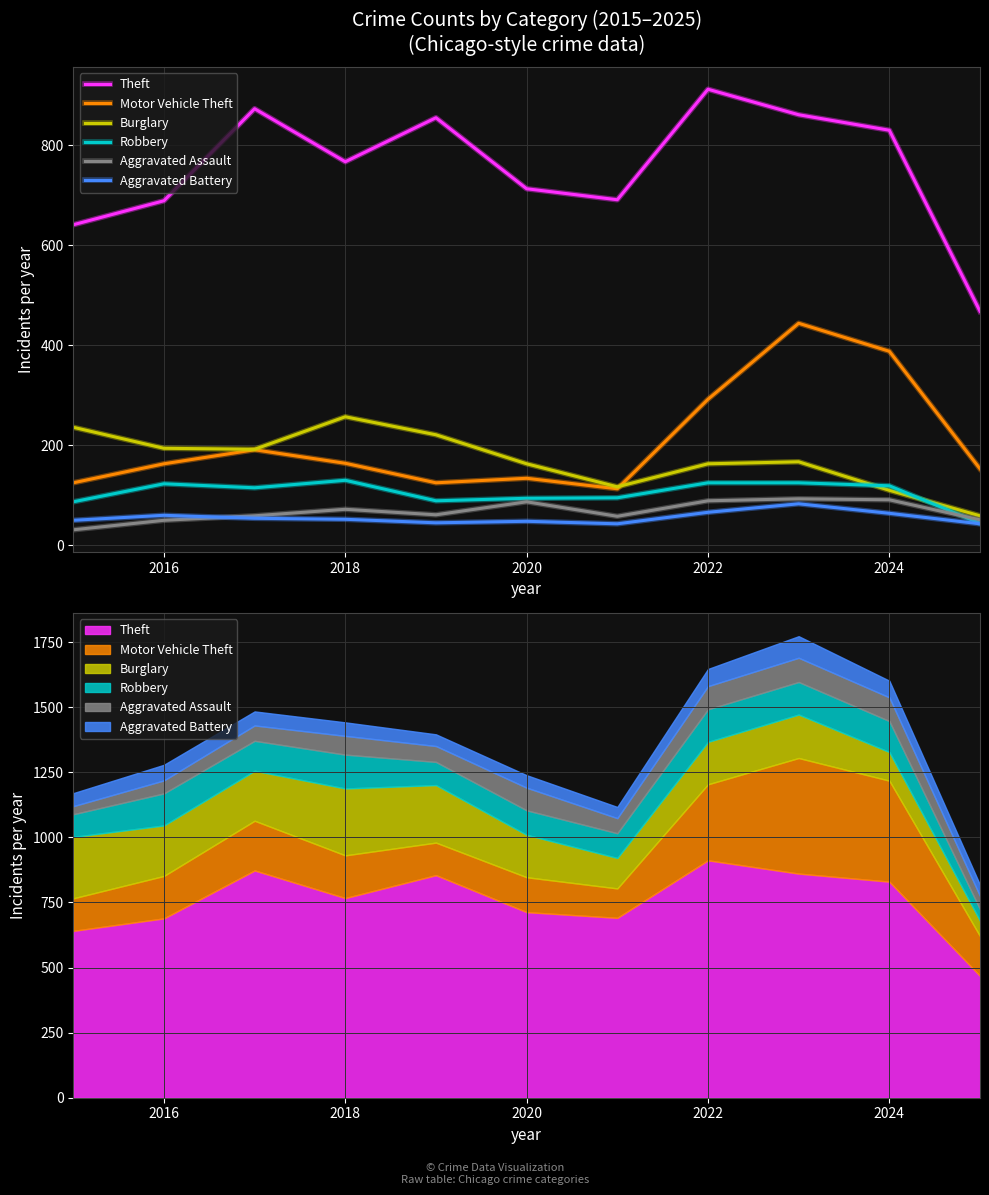

At how many categories does at least one series exceed 499?

10